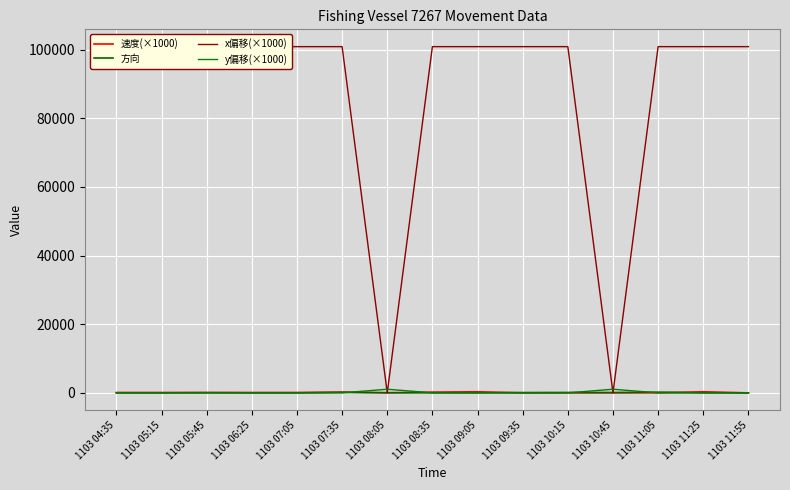

Count the number of data series in this chart.

4